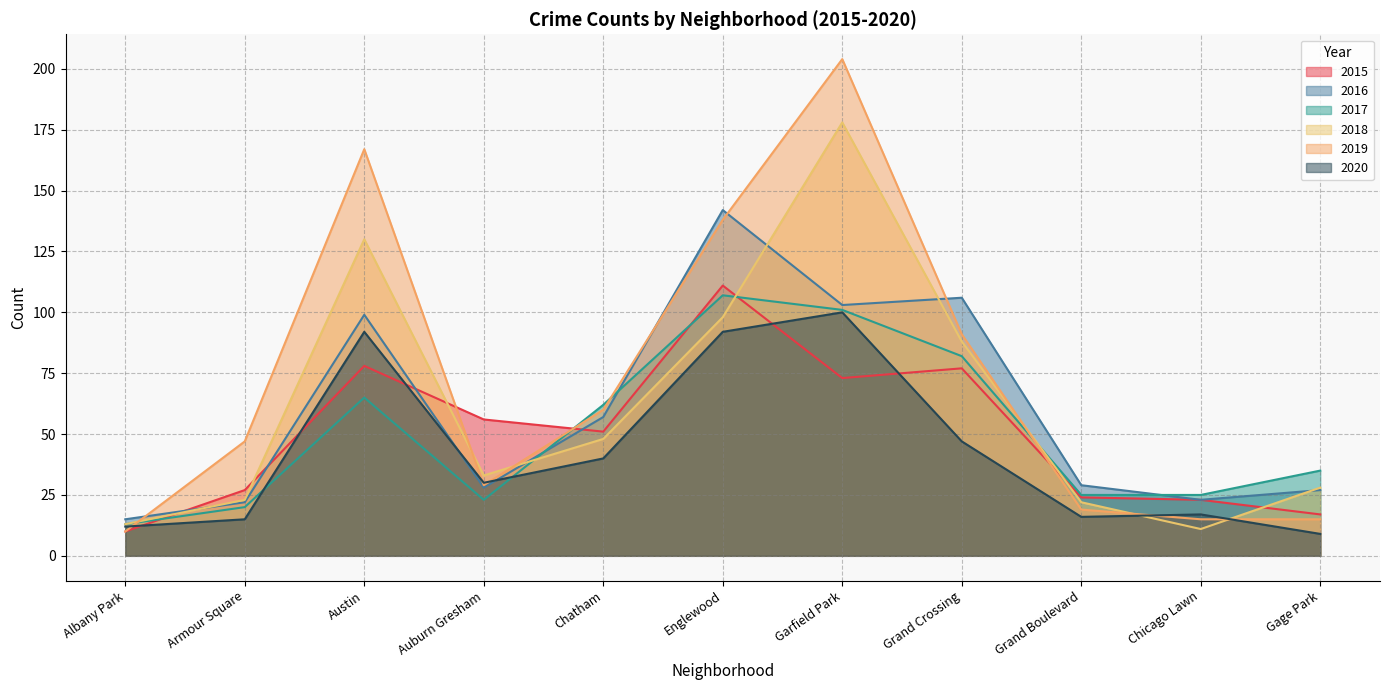

Rank the series at Grand Boulevard from lowest to highest value.

2020, 2019, 2018, 2015, 2017, 2016